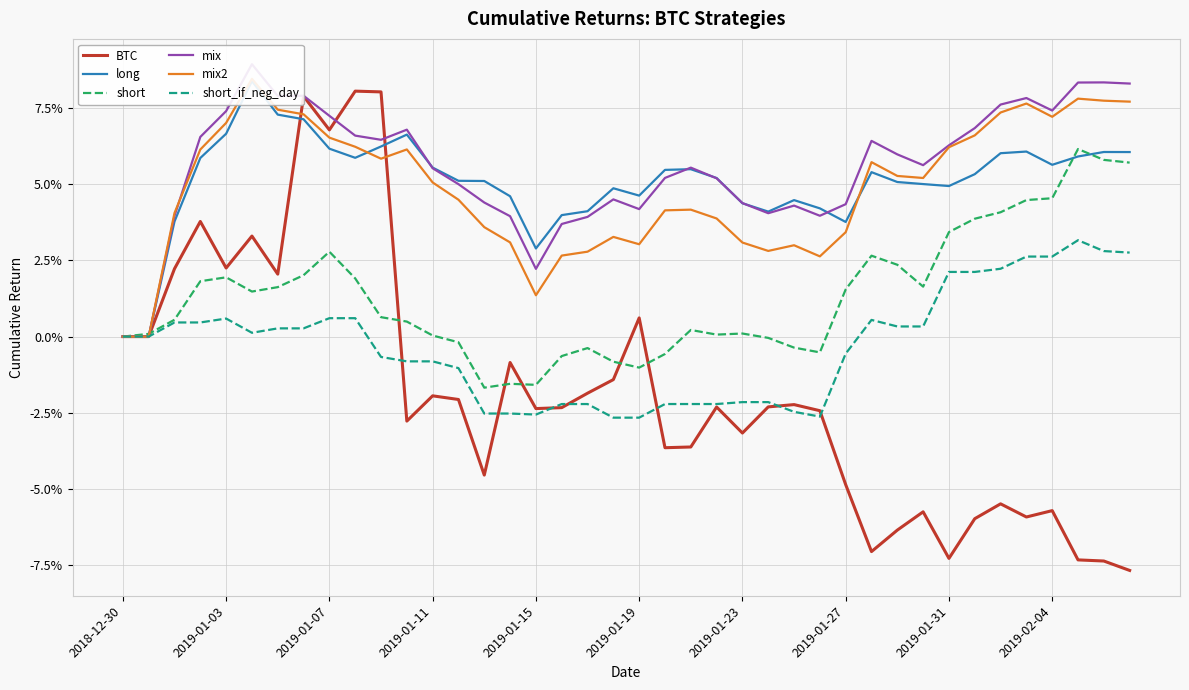

At 34, list the series in order from smallest to largest.

BTC, short_if_neg_day, short, long, mix2, mix